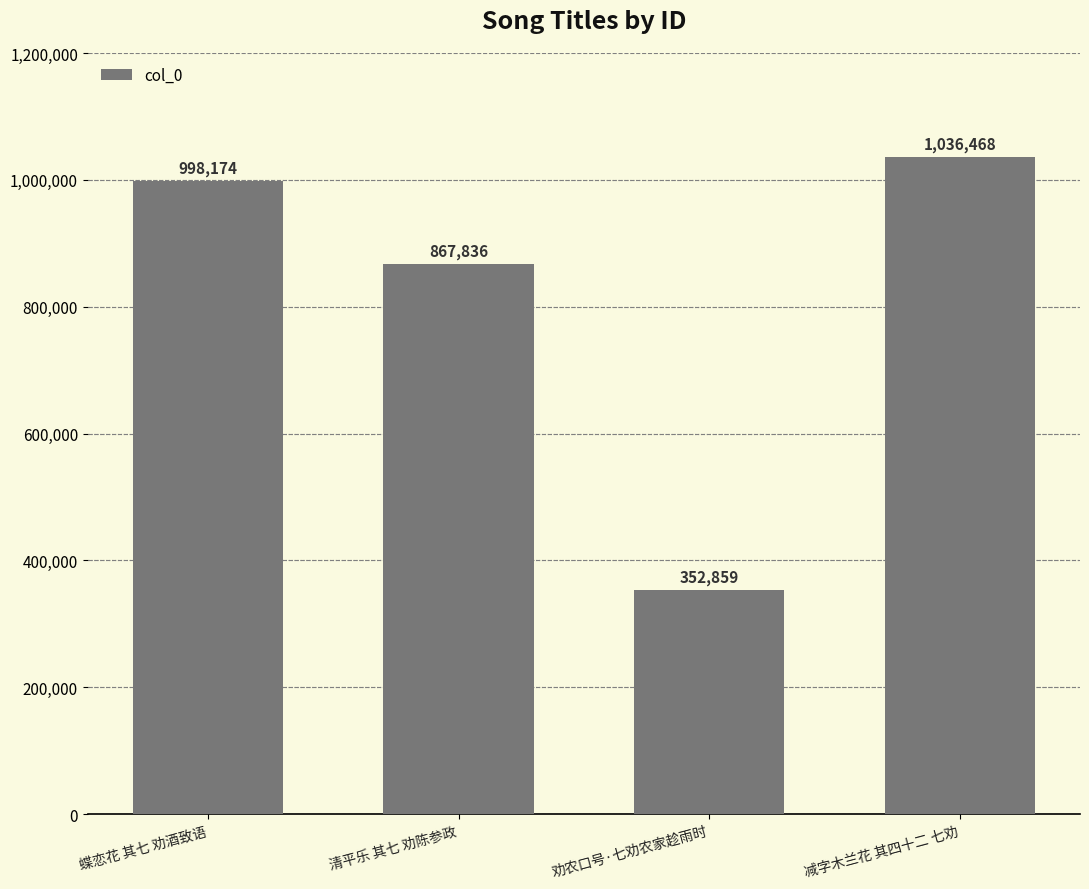

Is it true that the value at 清平乐 其七 劝陈参政 is 867836?

True